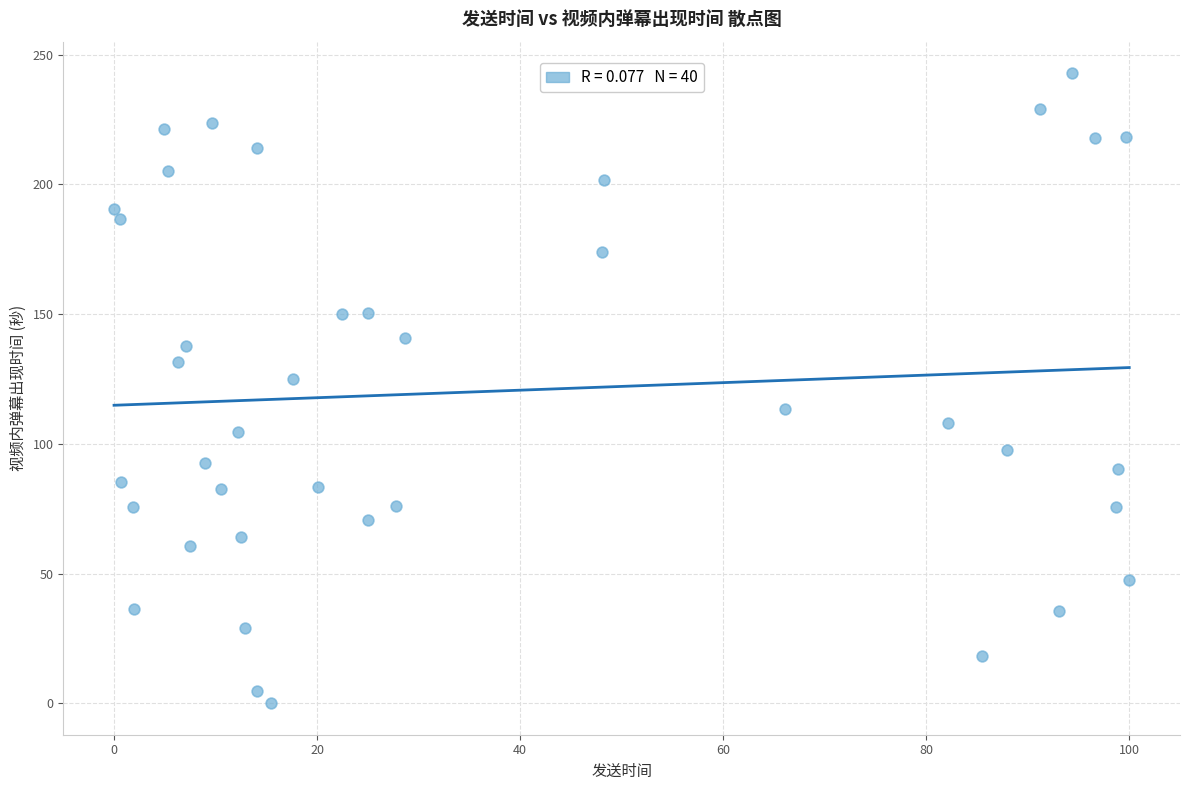

What Y value in the scatter plot is closest to 121?

124.8